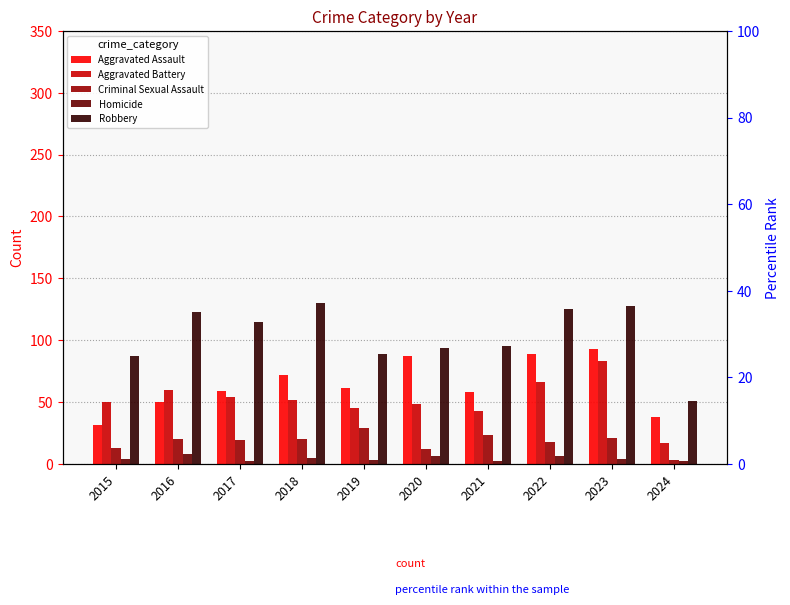

What are all the series names shown in the legend?

Aggravated Assault, Aggravated Battery, Criminal Sexual Assault, Homicide, Robbery